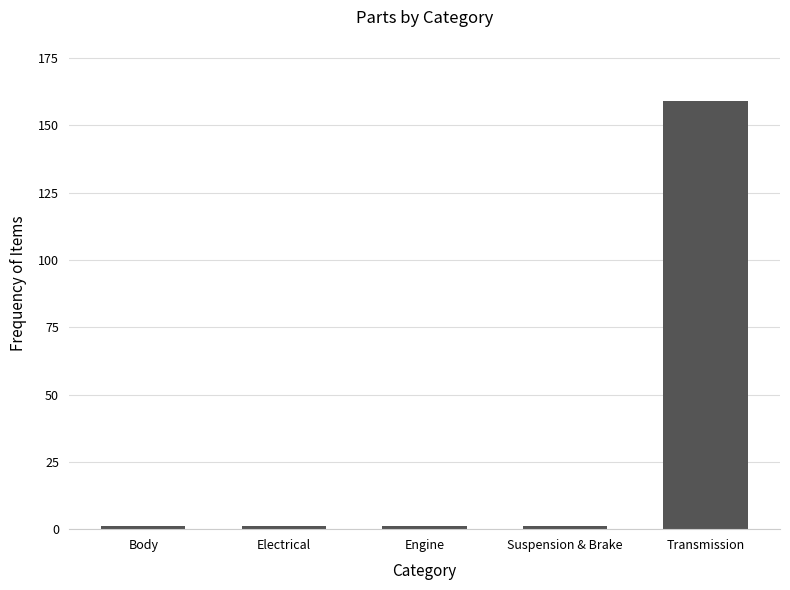

What is the greatest value displayed?

159